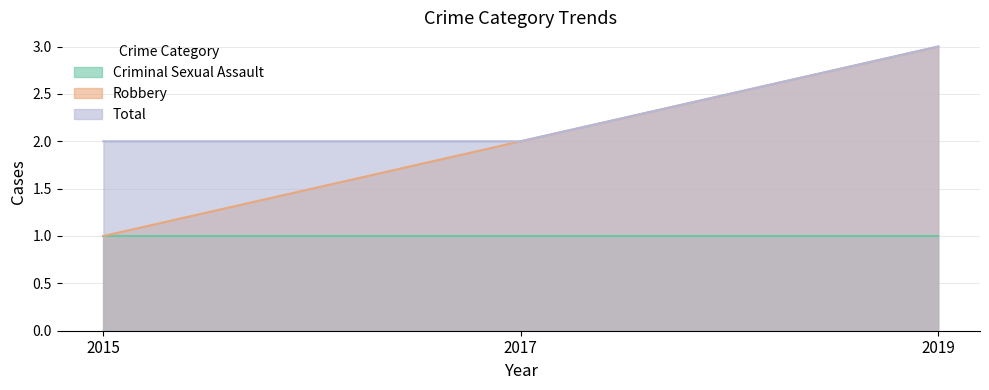

What is the sum of the Robbery values at 2015 and 2017?

3